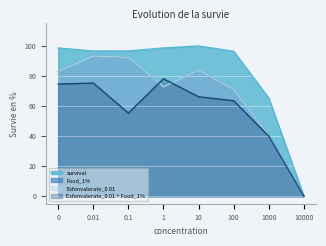

What is the difference between the maximum and minimum values in the survival series?

100.0